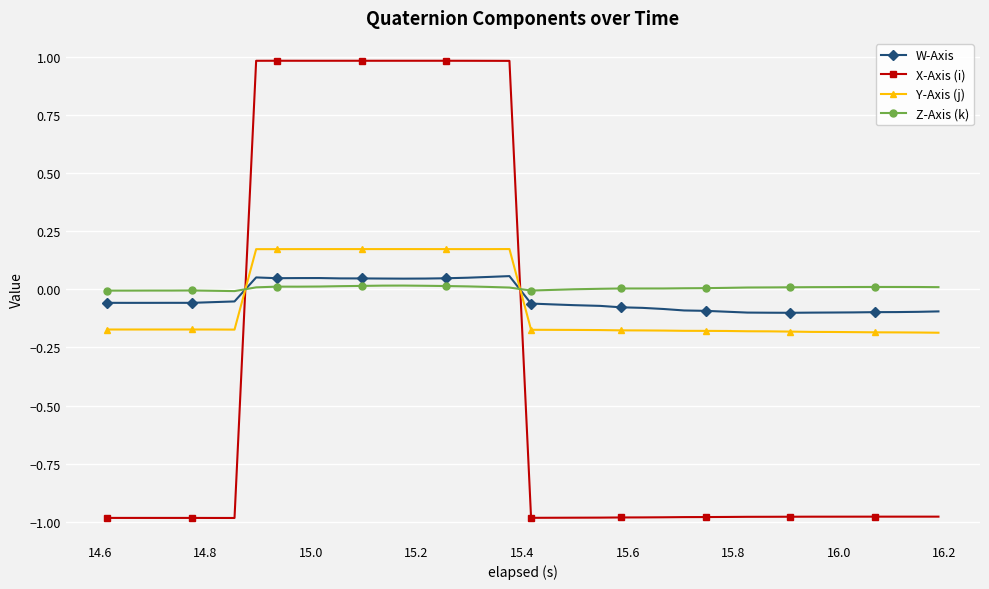

Which series has the widest spread of values?

X-Axis (i)